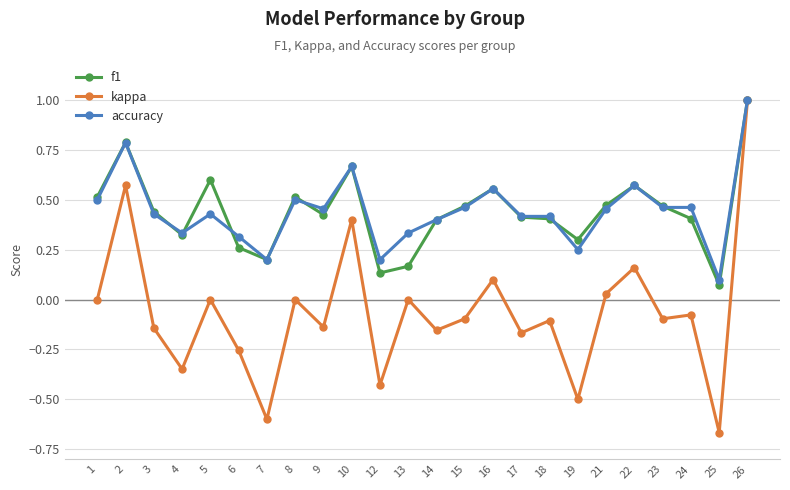

Where is the first local minimum for kappa?

4